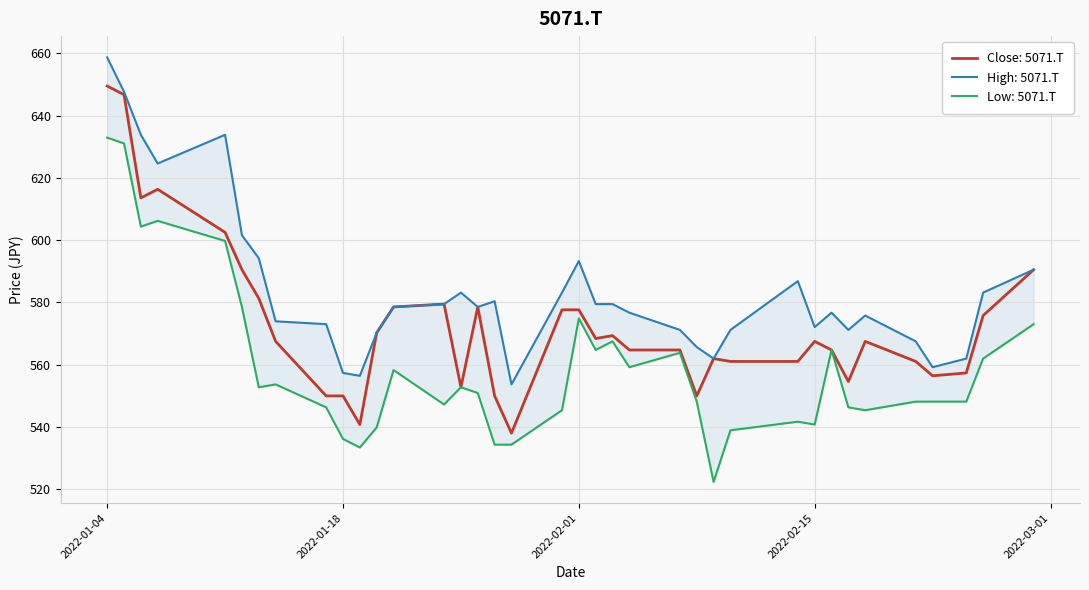

True or false: Close and High intersect in this chart.

False